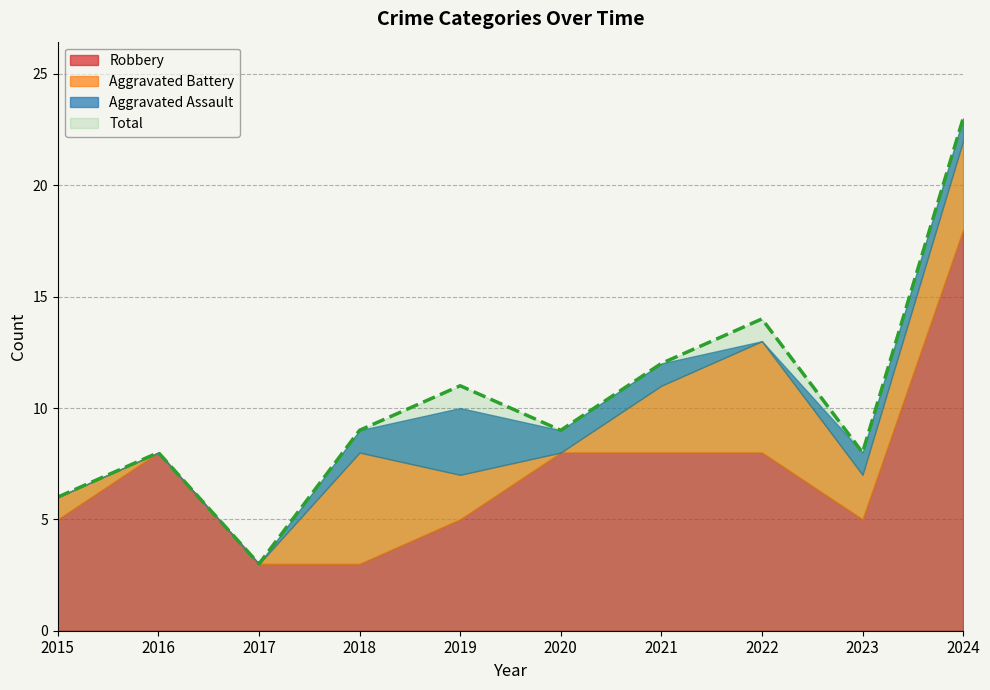

Reading left to right, transcribe all the data shown in this chart.

Robbery: 5	8	3	3	5	8	8	8	5	18
Aggravated Battery: 1	0	0	5	2	0	3	5	2	4
Aggravated Assault: 0	0	0	1	3	1	1	0	1	1
Total: 6	8	3	9	11	9	12	14	8	23